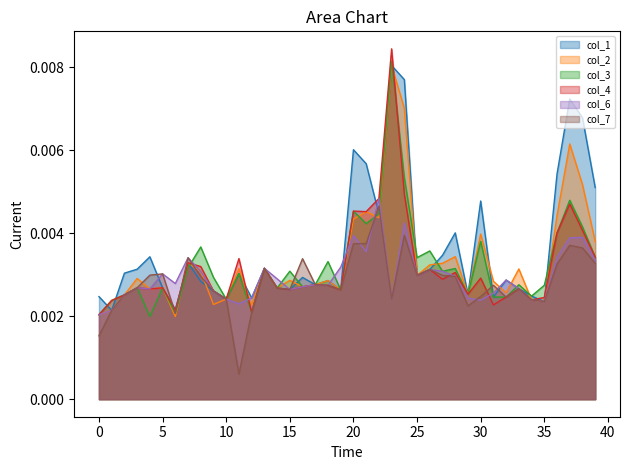

What are all the series names shown in the legend?

col_1, col_2, col_3, col_4, col_6, col_7